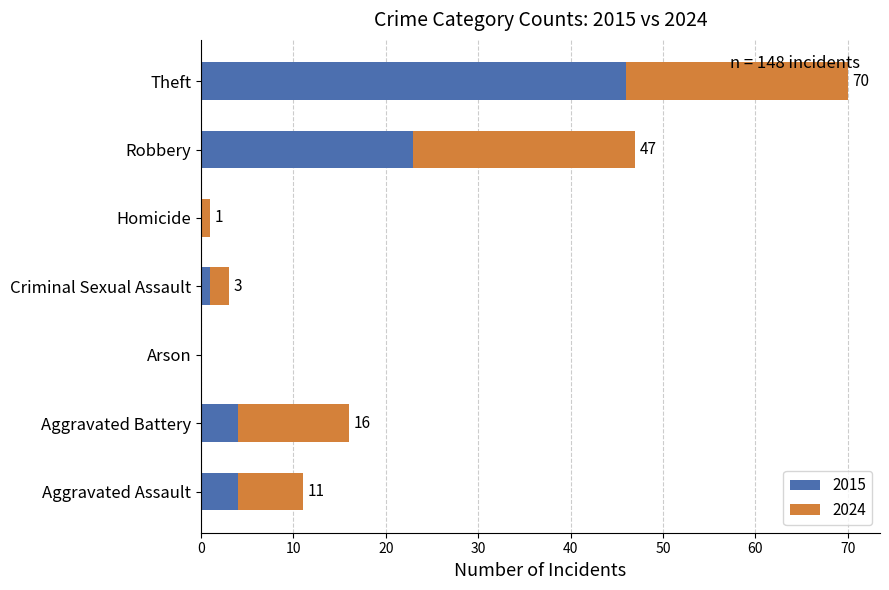

What is the total value across all series at Theft?

70